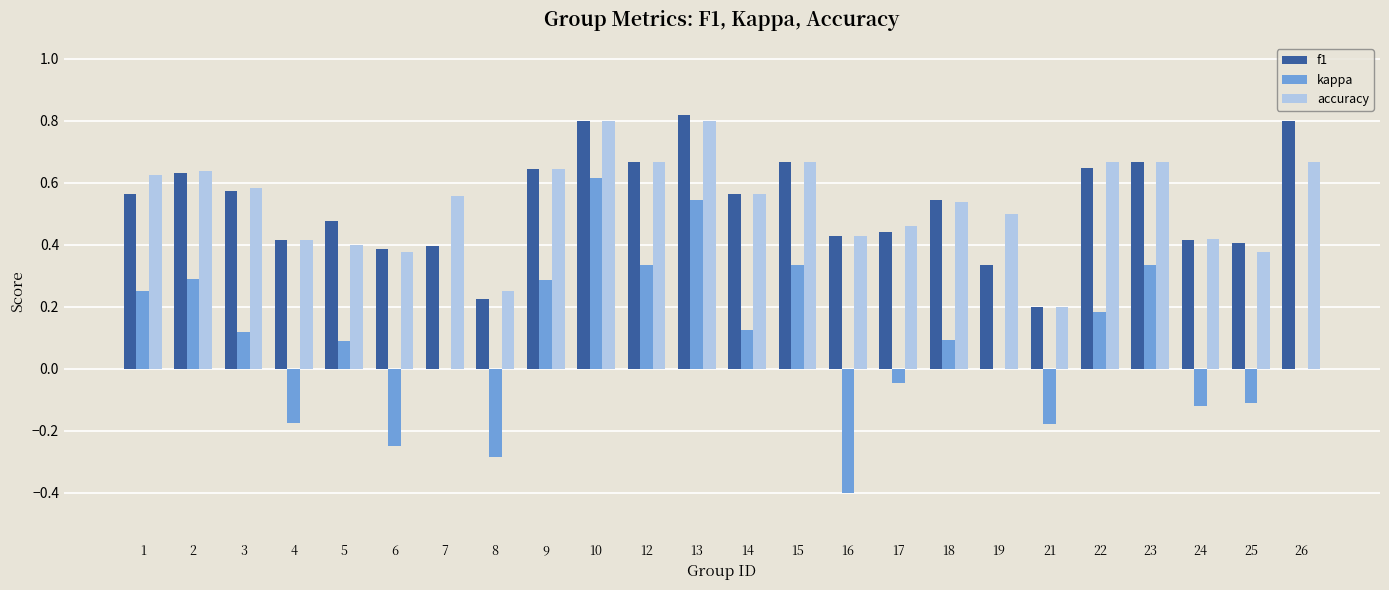

Where is f1 nearest to the value 0?

21